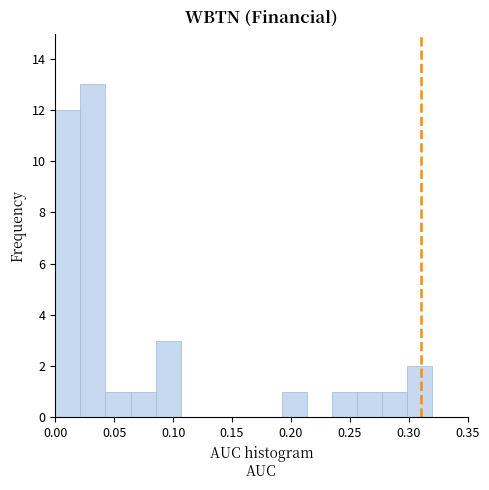

Reading left to right, transcribe this chart: for each bar, give the range it covers on the x-axis and its height. Neither the bar edges nor the heights are printed on the chart, so give them approximately, as read against the axes.

0.000 to 0.020: 12
0.020 to 0.045: 13
0.045 to 0.065: 1
0.065 to 0.085: 1
0.085 to 0.105: 3
0.105 to 0.130: 0
0.130 to 0.150: 0
0.150 to 0.170: 0
0.170 to 0.190: 0
0.190 to 0.215: 1
0.215 to 0.235: 0
0.235 to 0.255: 1
0.255 to 0.275: 1
0.275 to 0.300: 1
0.300 to 0.320: 2